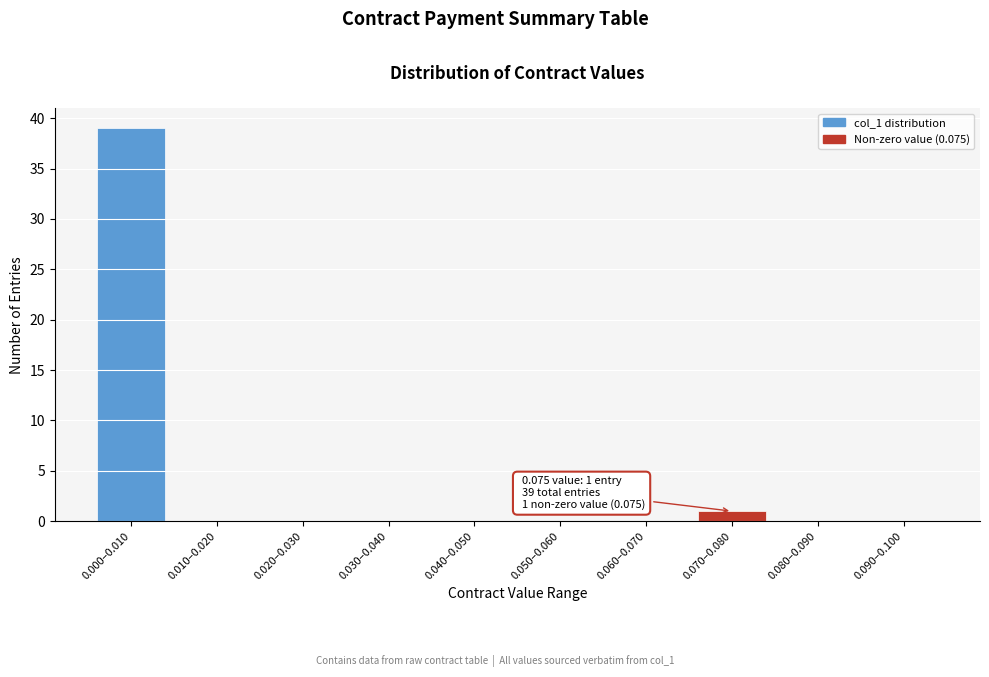

Reading left to right, what are all the values shown in this chart?

0.000–0.010=39	0.010–0.020=0	0.020–0.030=0	0.030–0.040=0	0.040–0.050=0	0.050–0.060=0	0.060–0.070=0	0.070–0.080=1	0.080–0.090=0	0.090–0.100=0